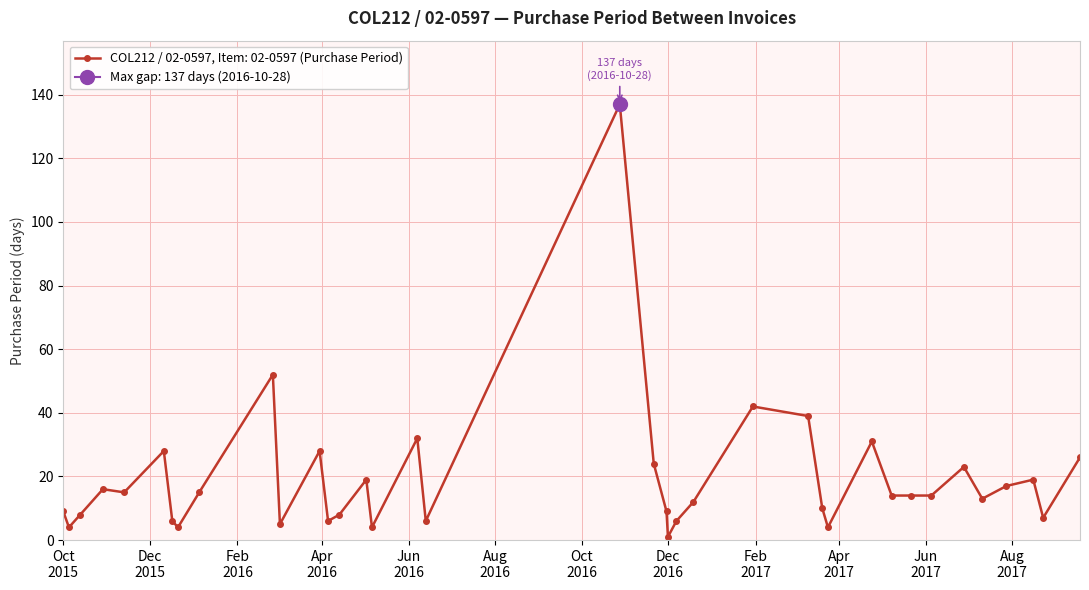

What is the change in value from 2017-03-20 to 2017-03-24?

-6